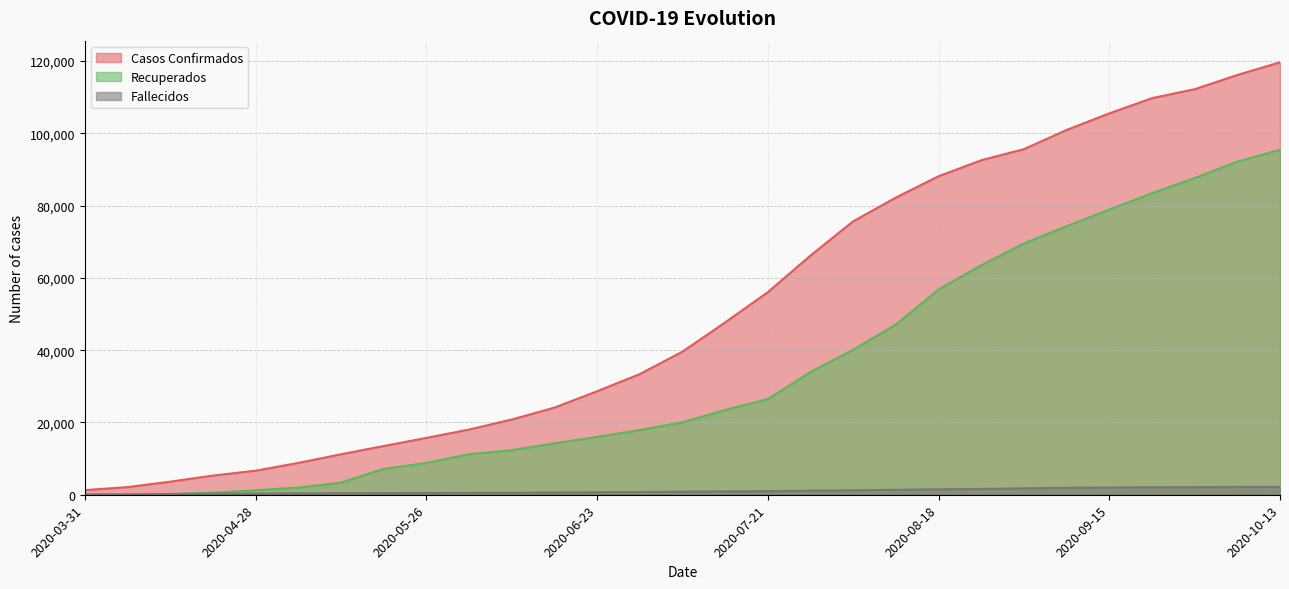

How many data points in Recuperados are less than 20056?

14